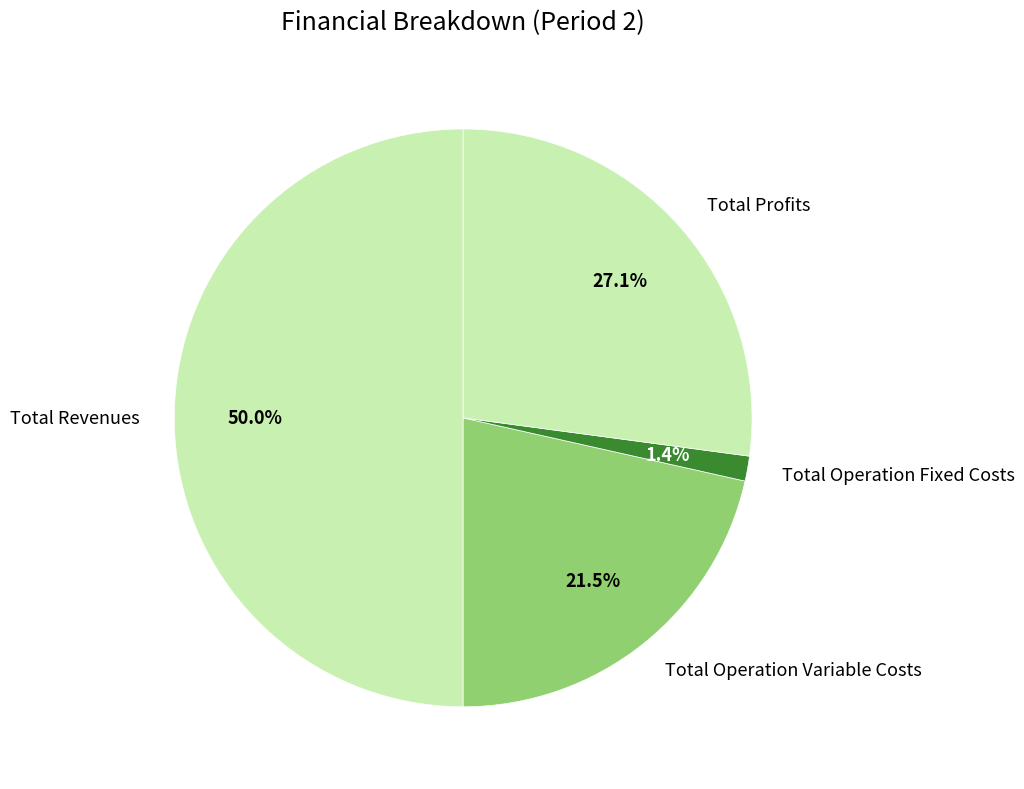

Which category has the smallest portion of the pie?

Total Operation Fixed Costs